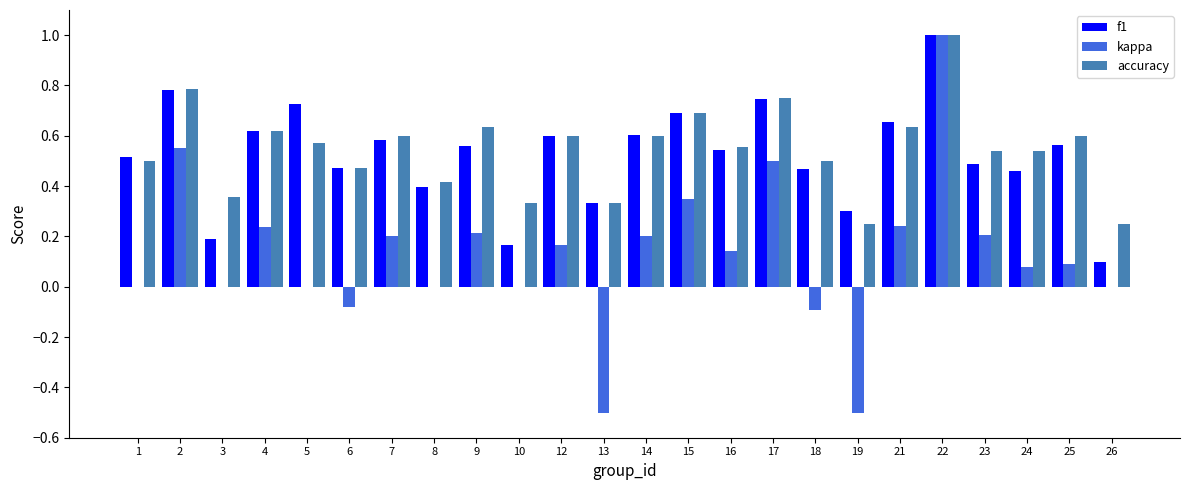

What is the sum of all accuracy values?

13.1